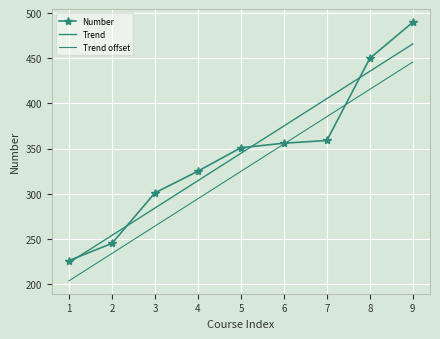

After their last crossing, which series has the higher values: Trend or Number?

Number